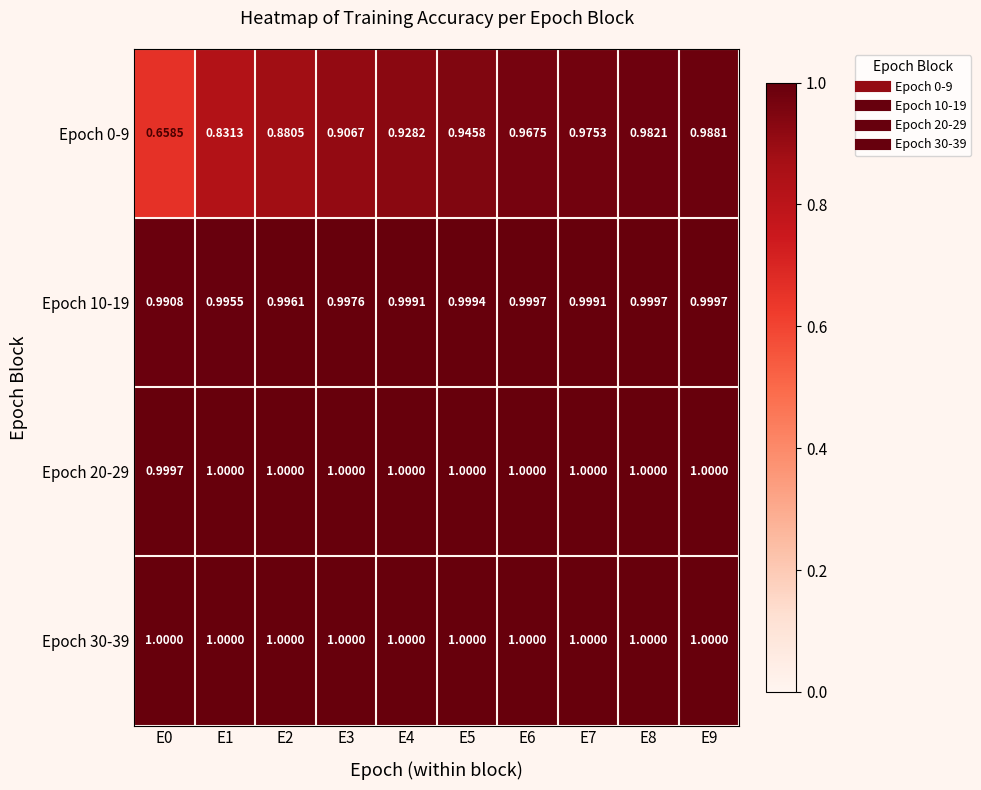

Is the value of Epoch 0-9 at E3 greater than the value of Epoch 10-19 at E2?

No